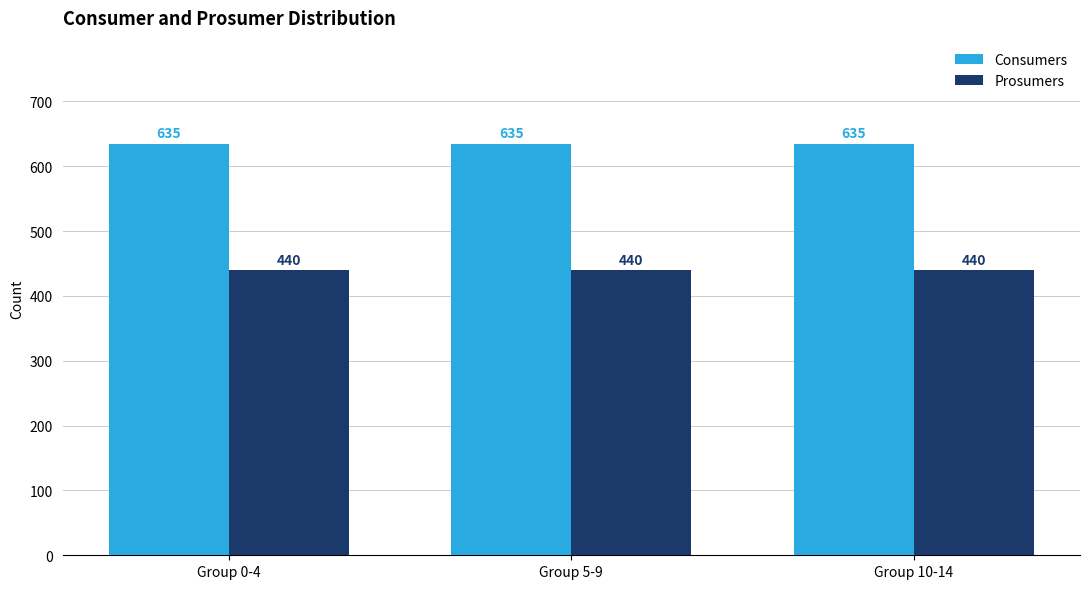

What is the smallest value displayed?

440